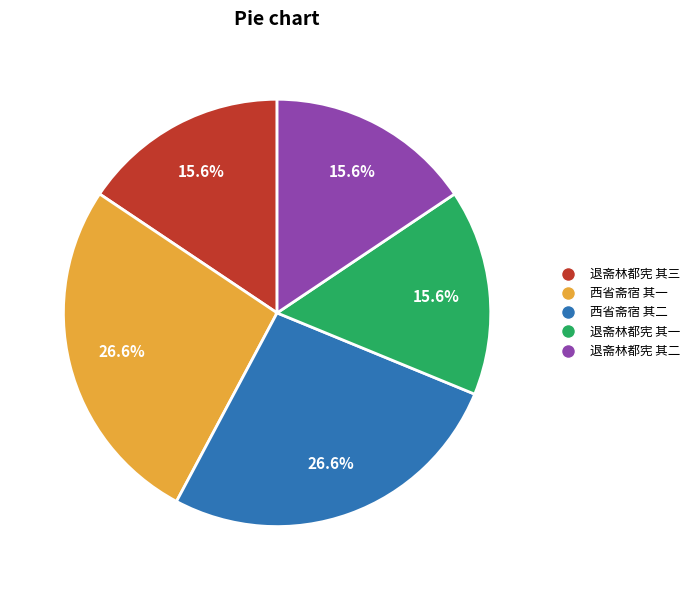

Does any single category account for the majority?

No